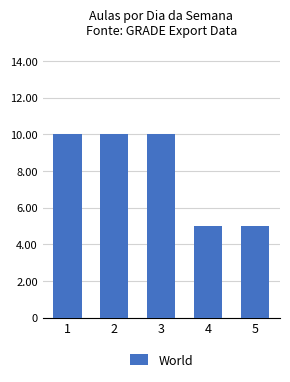

Is it true that the value at 1 is 3?

False